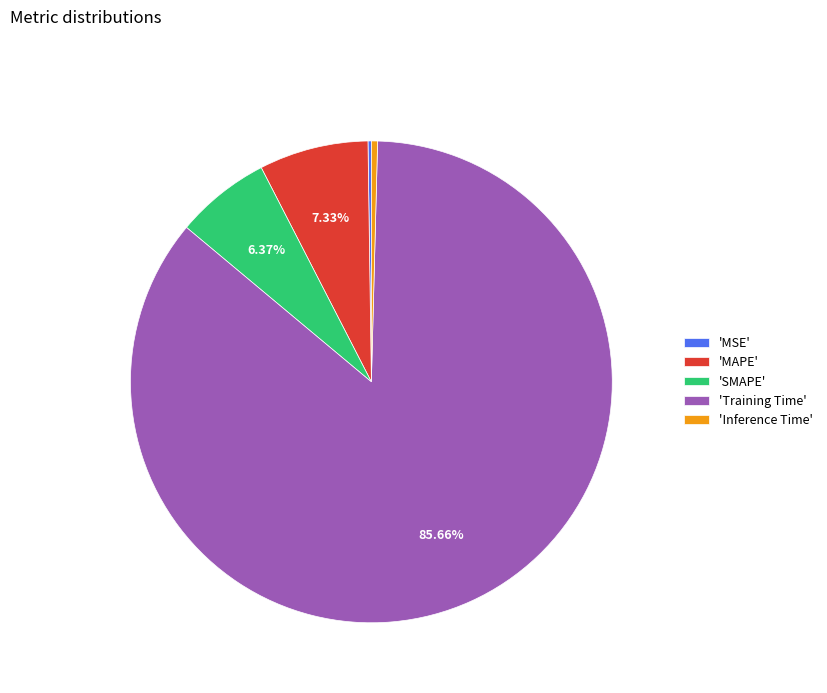

Which has a higher value, 'MAPE' or 'Inference Time'?

'MAPE'